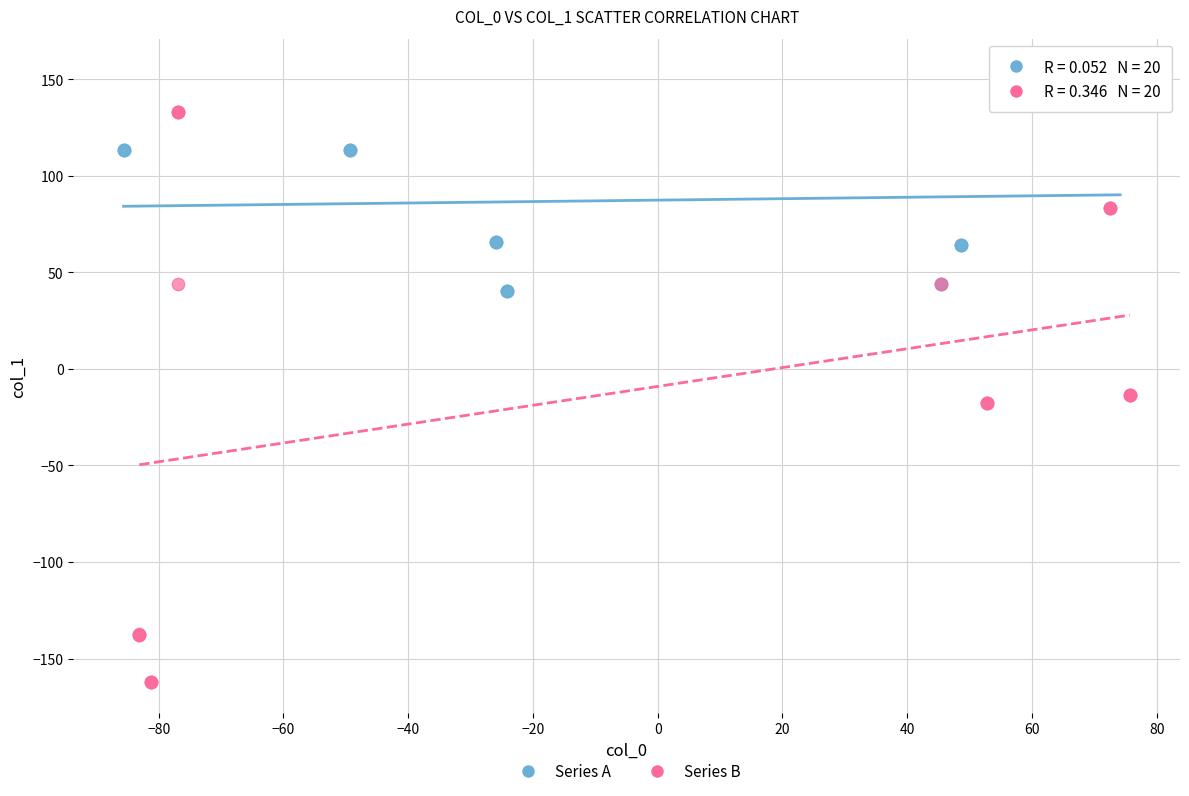

Which series reaches the maximum Y coordinate?

Series A